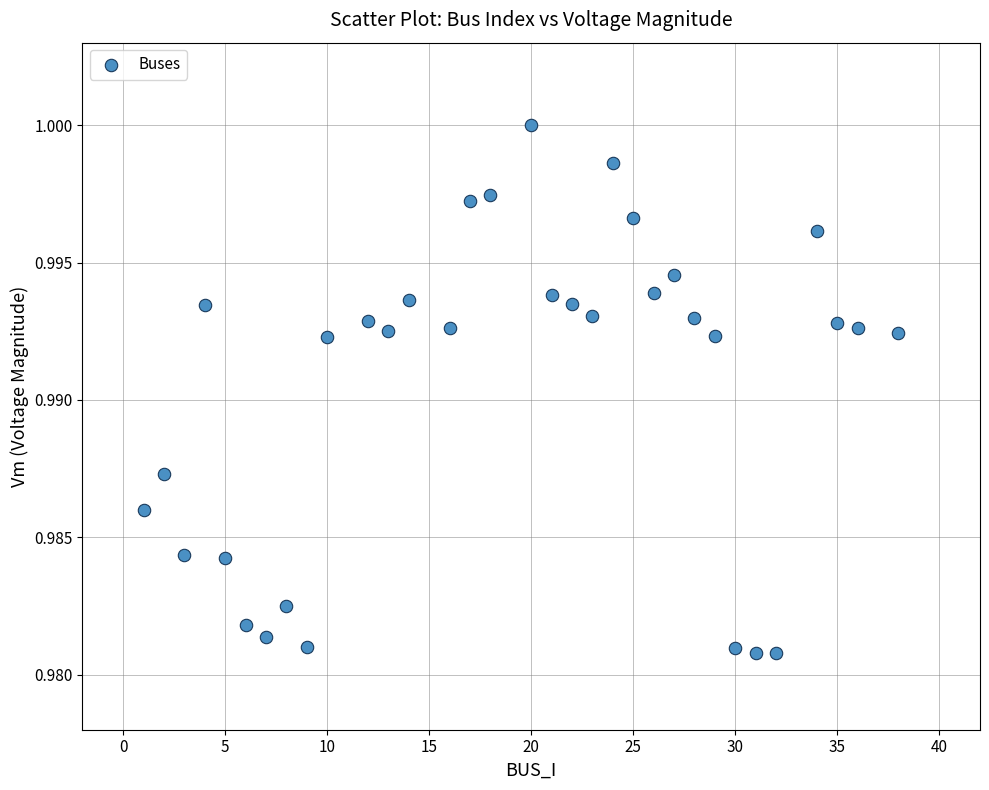

What is the range of X values (max minus min)?

37.0